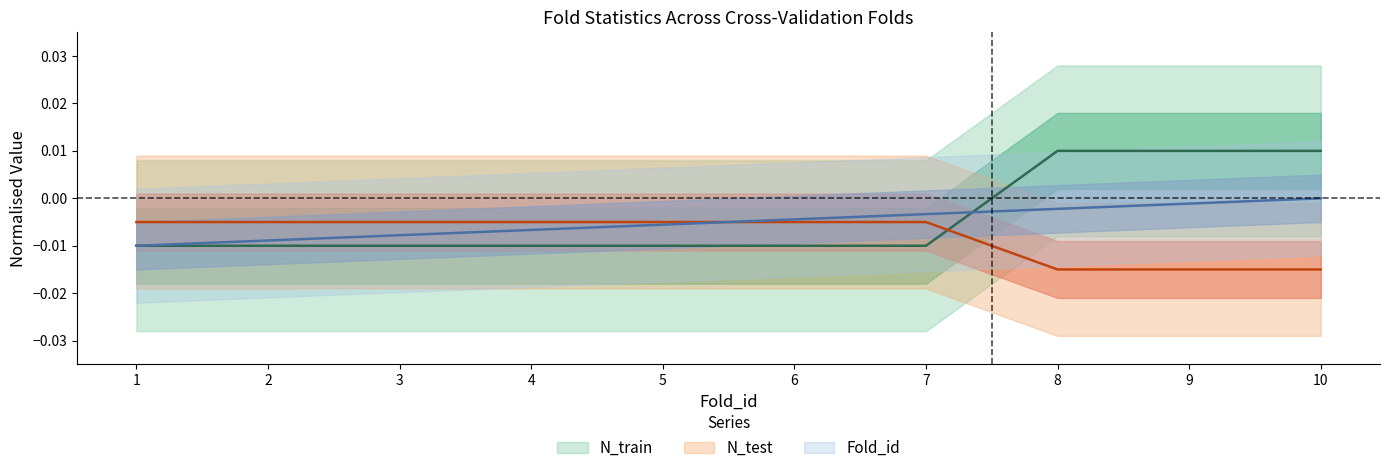

How many times do N_test and N_train cross each other?

1